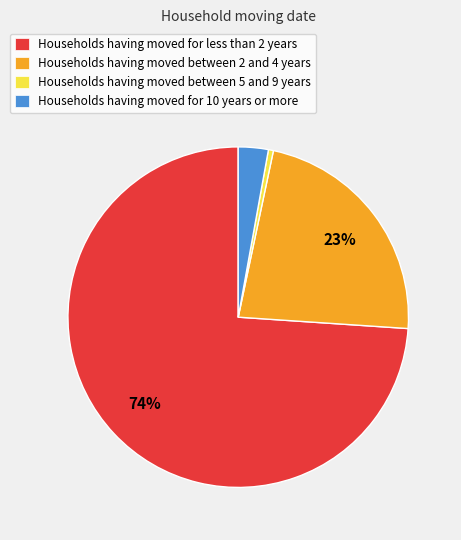

Combined, do Households having moved between 5 and 9 years and Households having moved between 2 and 4 years account for over 50%?

No